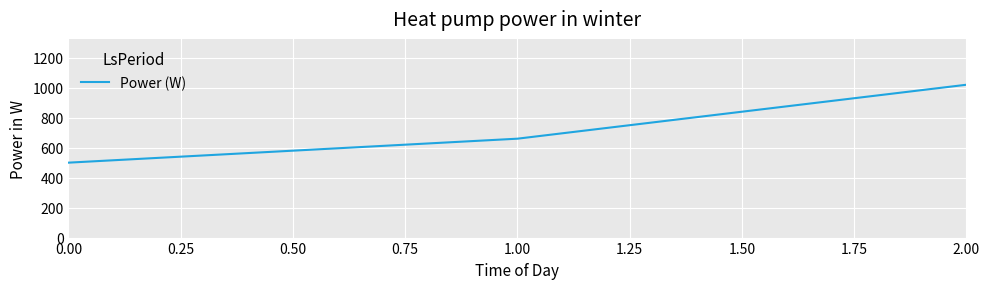

What is the average value?

727